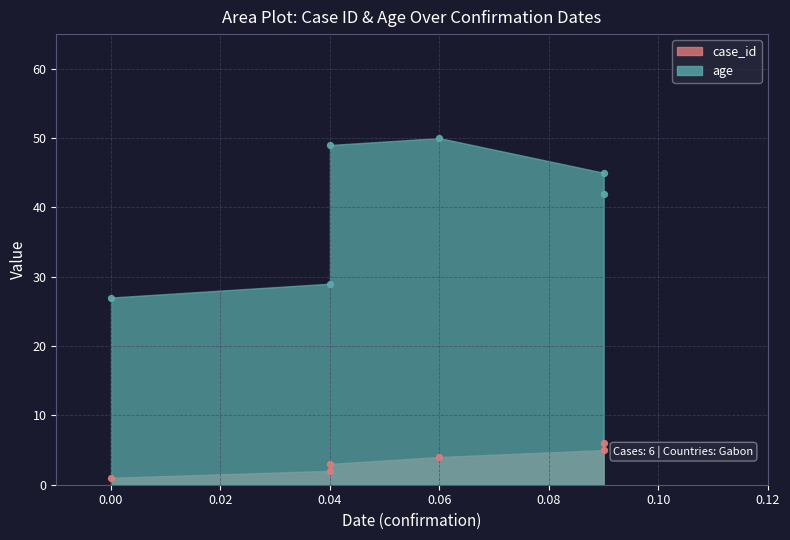

Which series reaches the minimum Y coordinate?

case_id